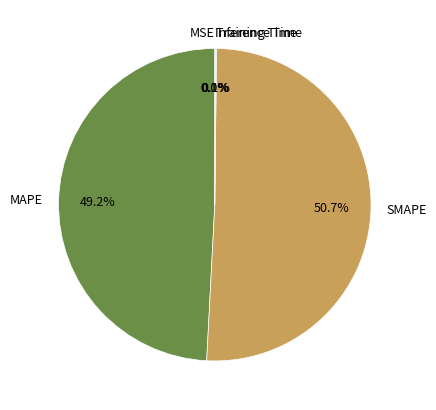

Which slice is the largest?

SMAPE